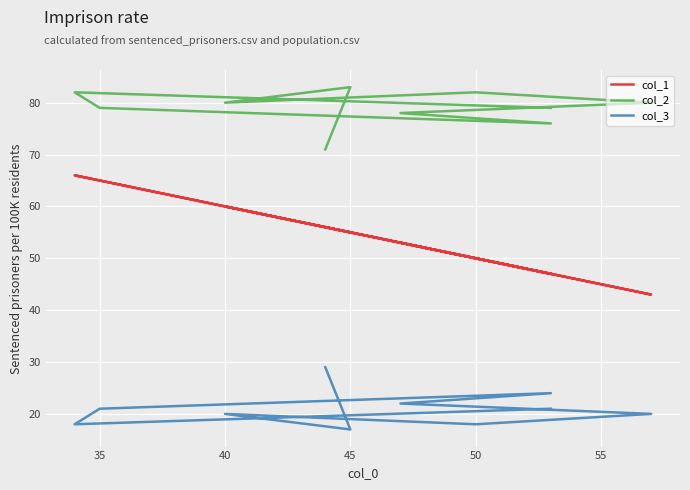

Is it true that col_3 equals 43 at 45?

False